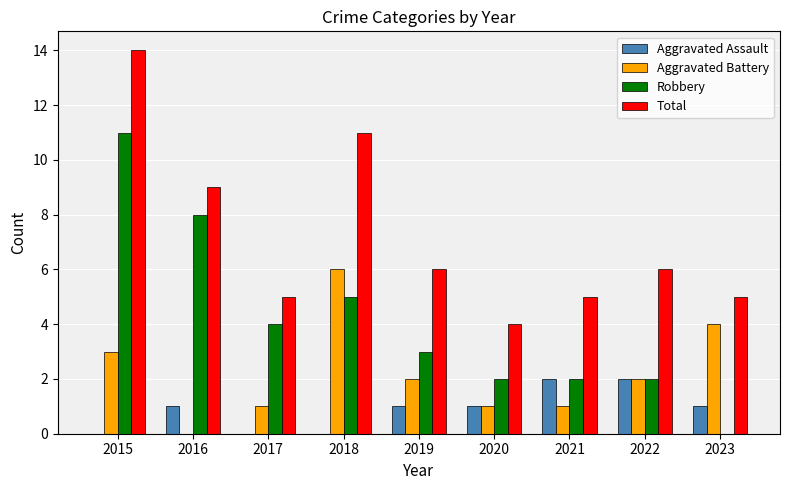

Between 2018 and 2019, which series saw the biggest shift?

Total